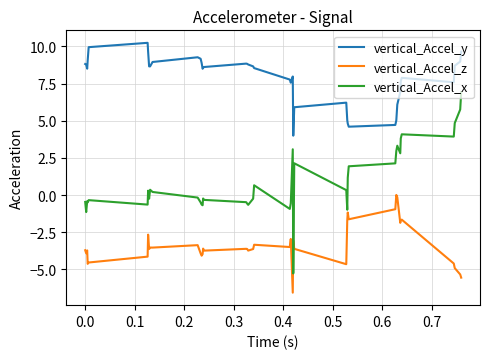

Which series has the largest total across all categories?

vertical_Accel_y